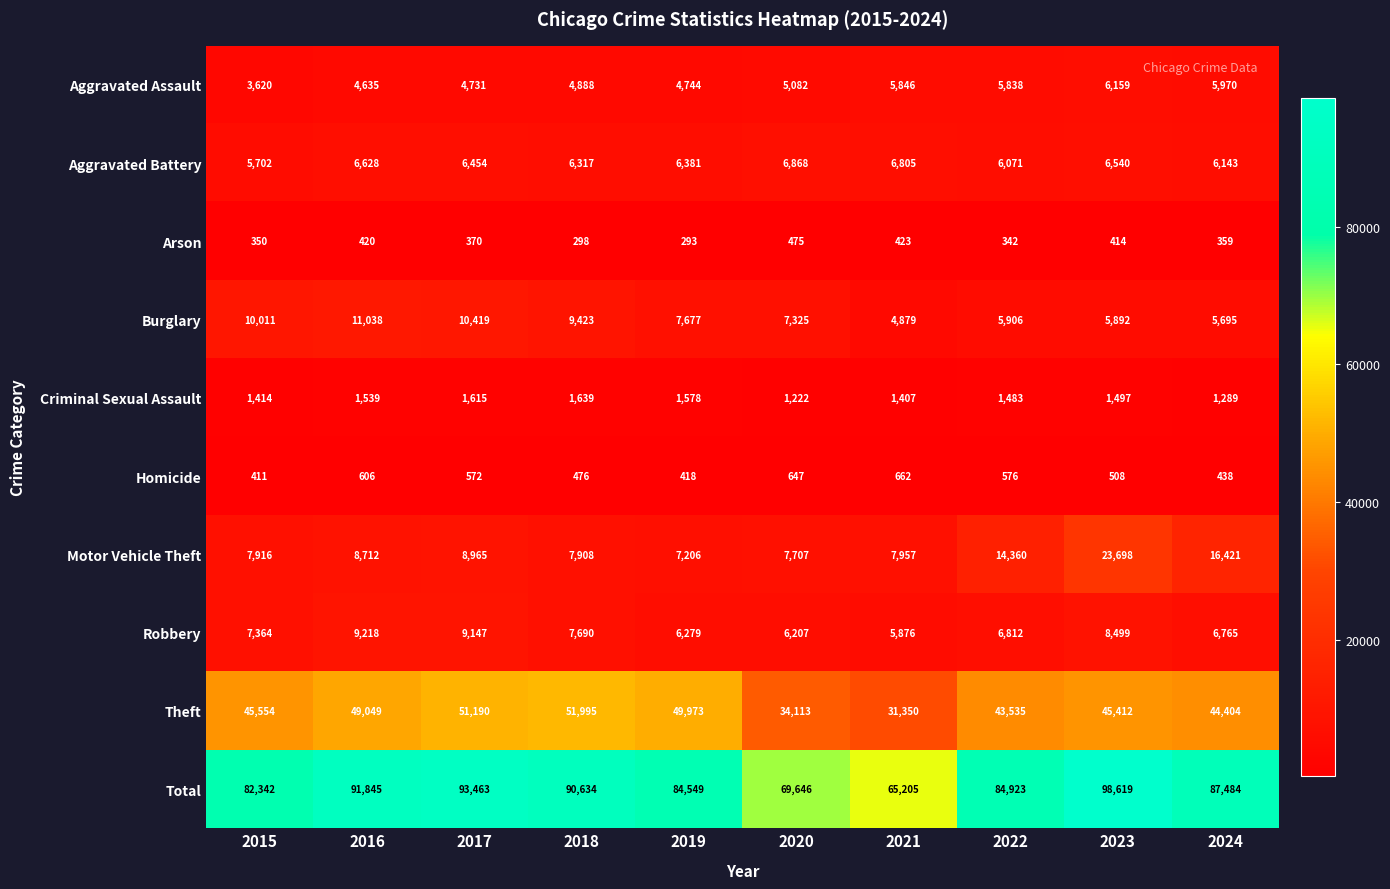

What is the total value across all series at 2016?

183690